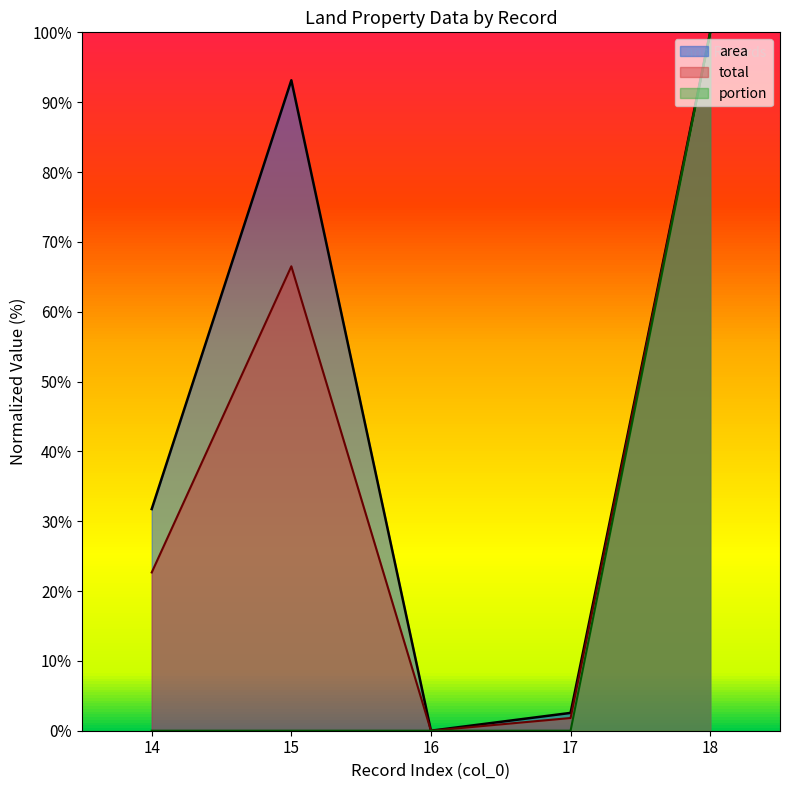

True or false: total and area cross at least once.

False